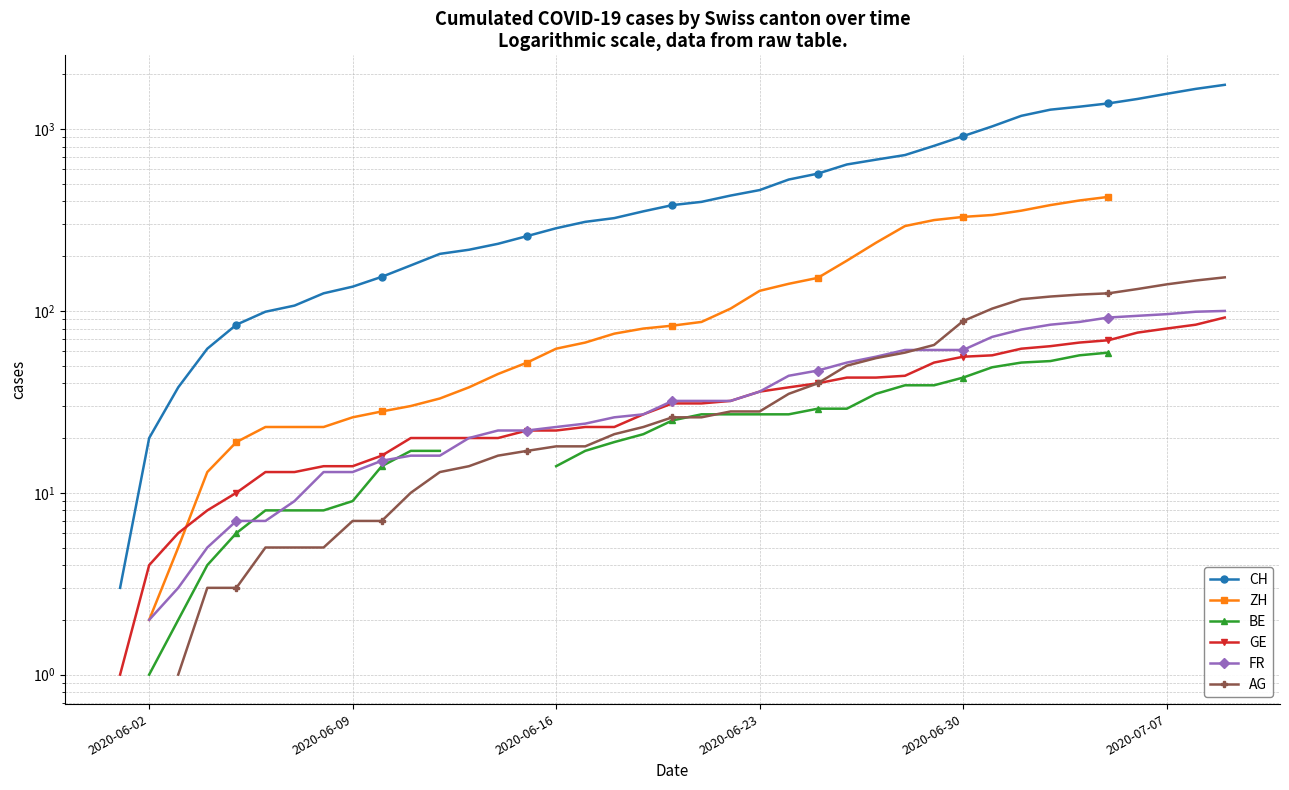

What is the minimum value shown in the chart?

1.0